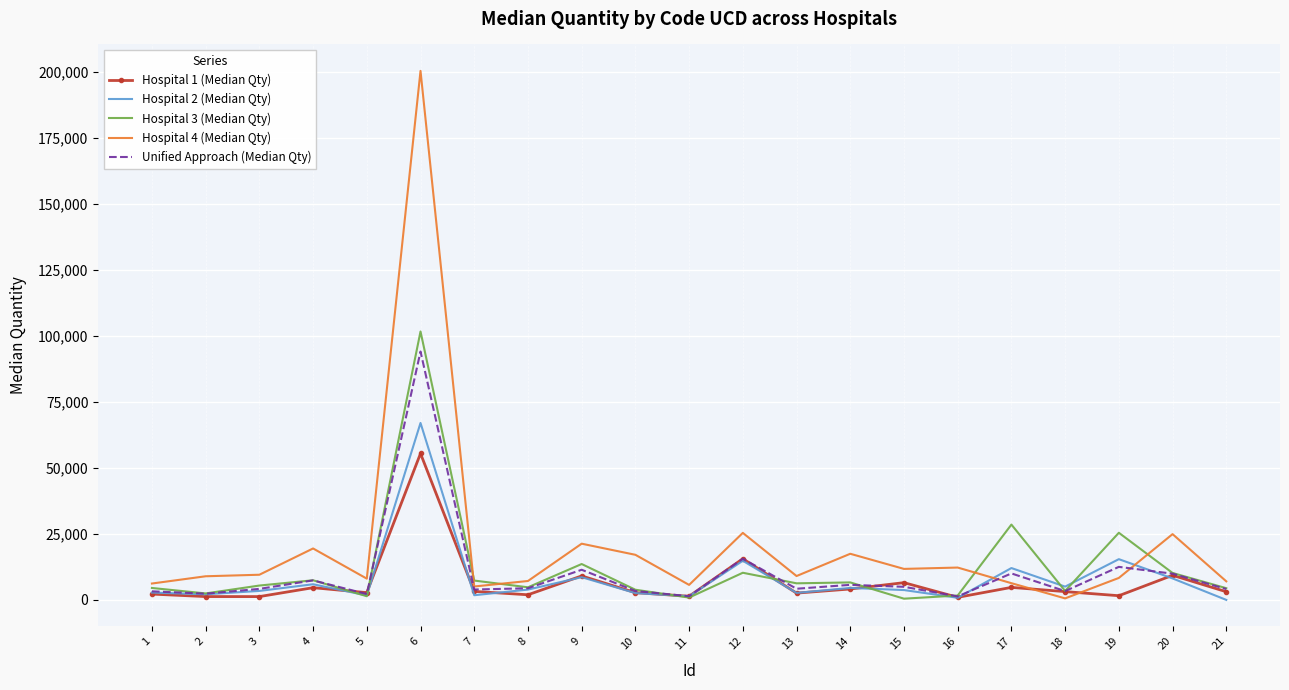

Which series has the largest range (max minus min)?

Hospital 4 (Median Qty)